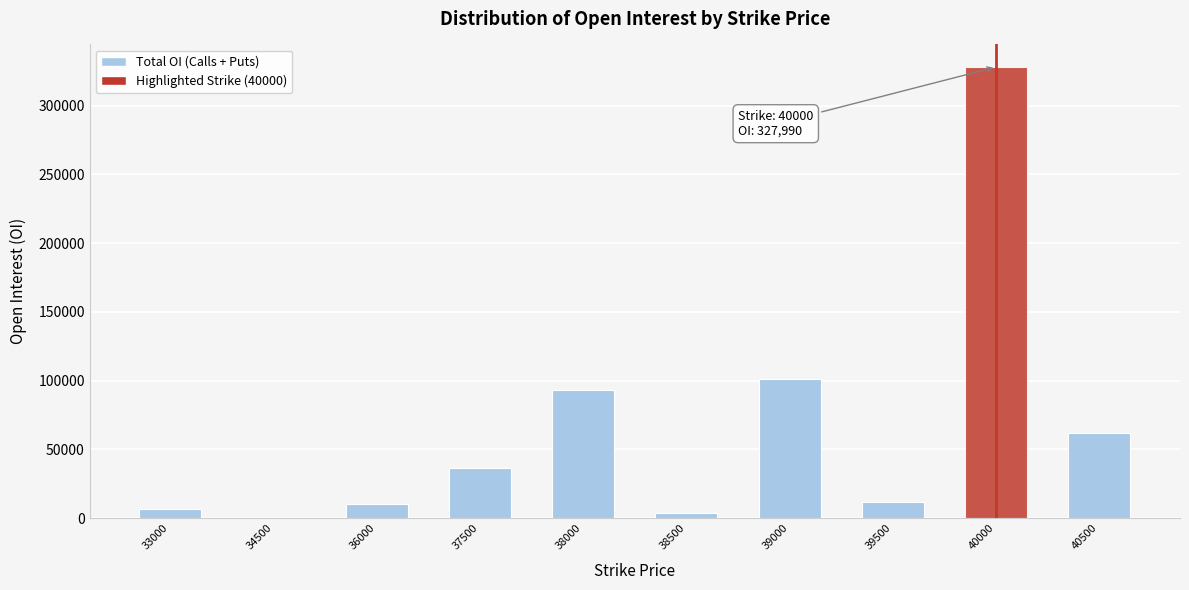

What is the maximum value shown in the chart?

327990